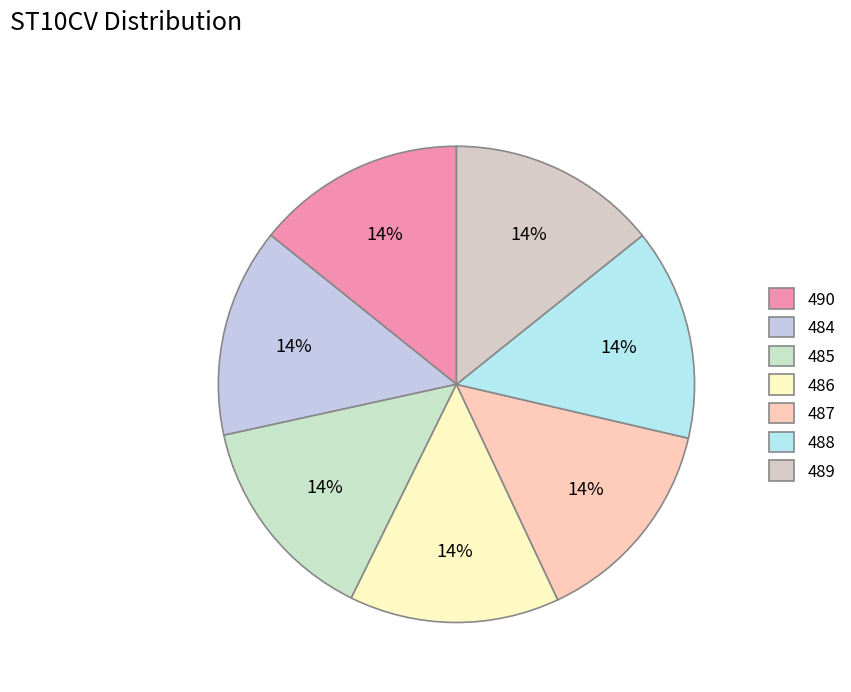

Which category has the smallest portion of the pie?

484